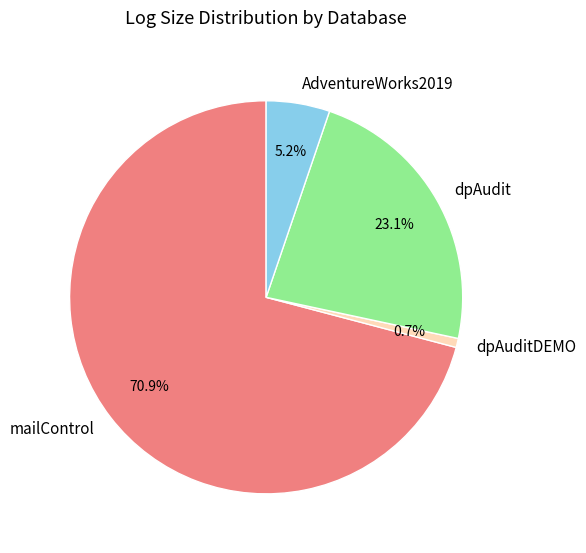

Rank the categories by value from lowest to highest.

dpAuditDEMO, AdventureWorks2019, dpAudit, mailControl